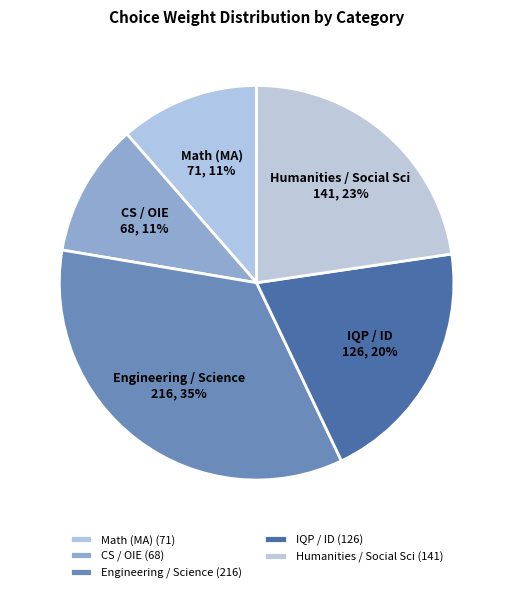

To the nearest percent, what is the difference between the largest and smallest slice percentages?

24%